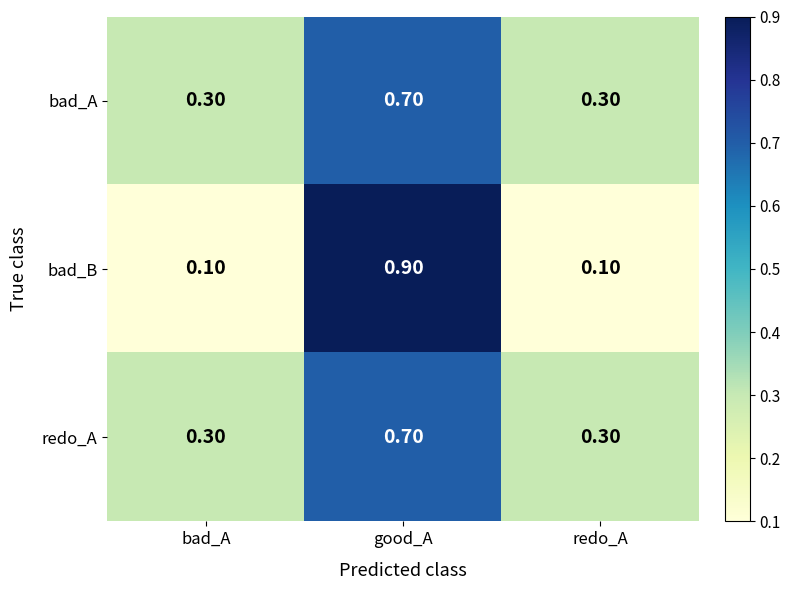

Between bad_A and good_A, which series saw the biggest shift?

bad_B